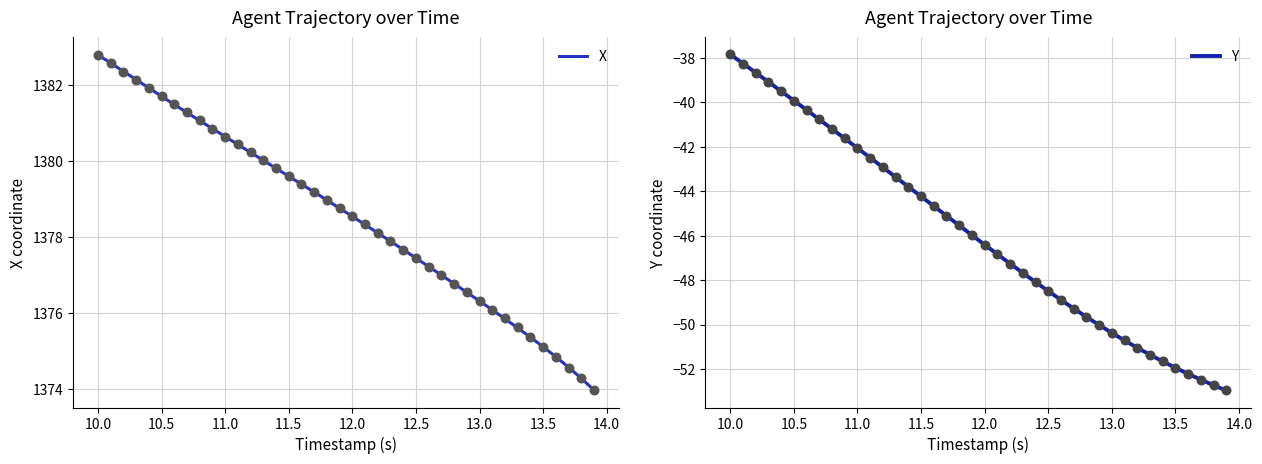

Which series has the largest total across all categories?

X